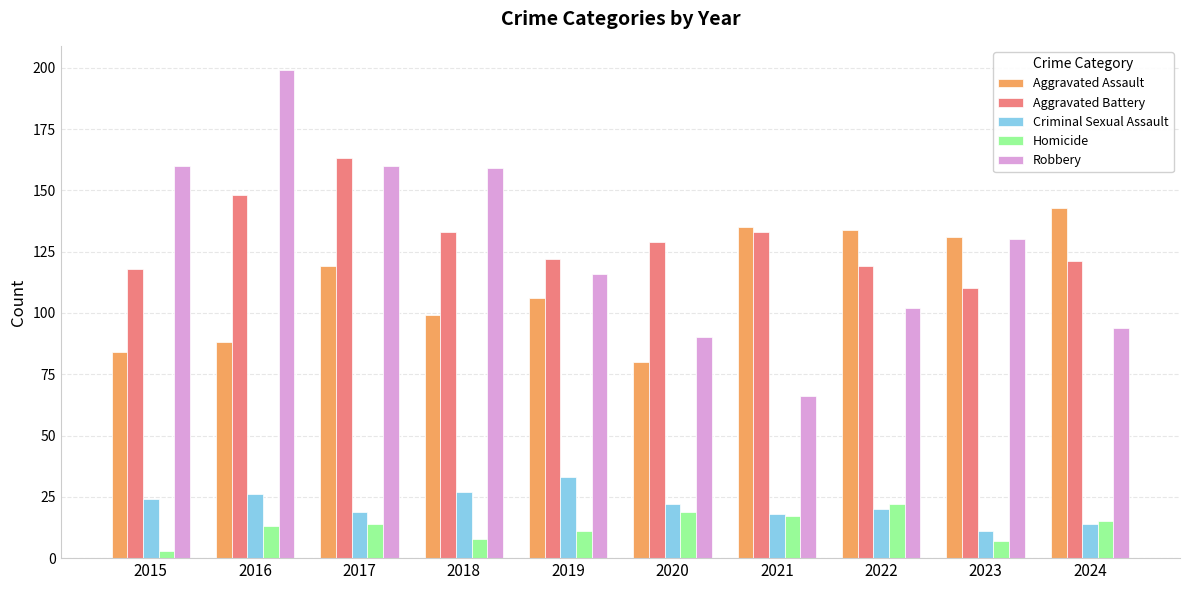

How many bars are there in each group?

5